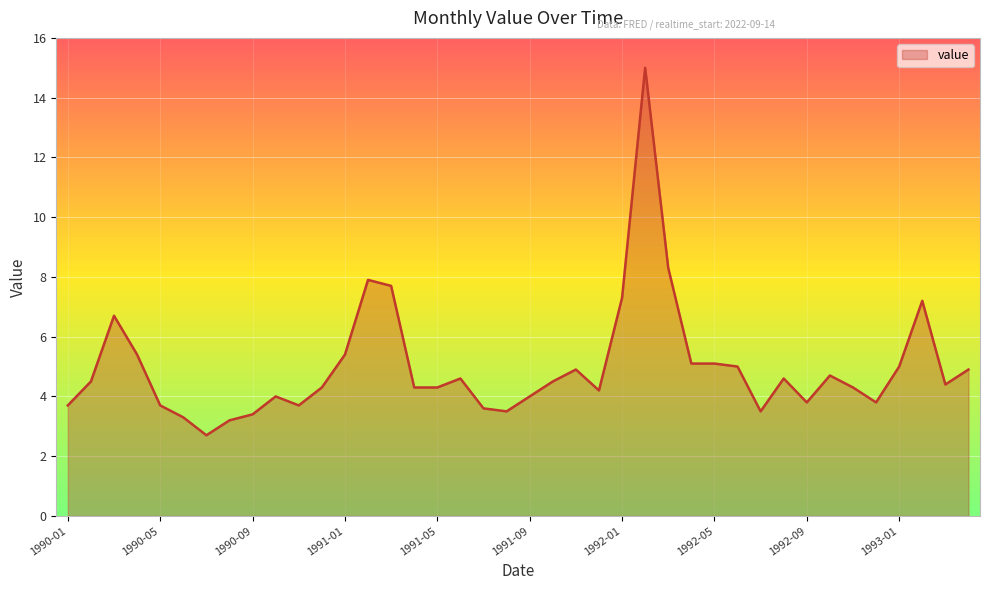

What is the minimum value shown in the chart?

2.7